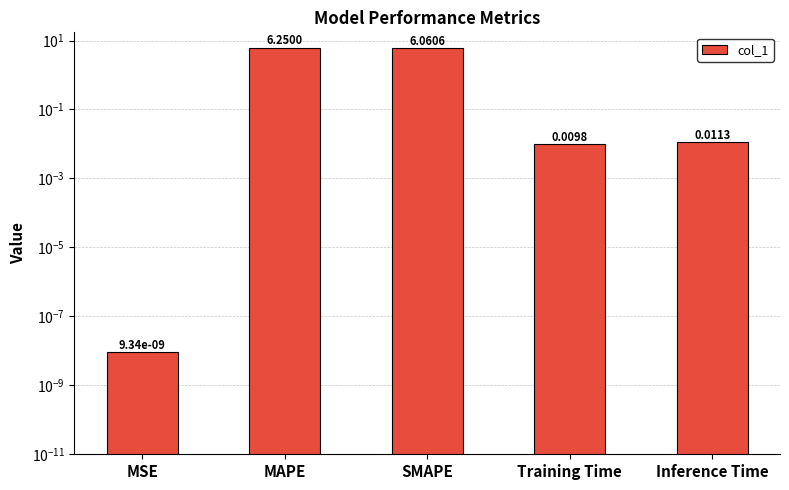

What is the difference between the values at SMAPE and Inference Time?

6.0